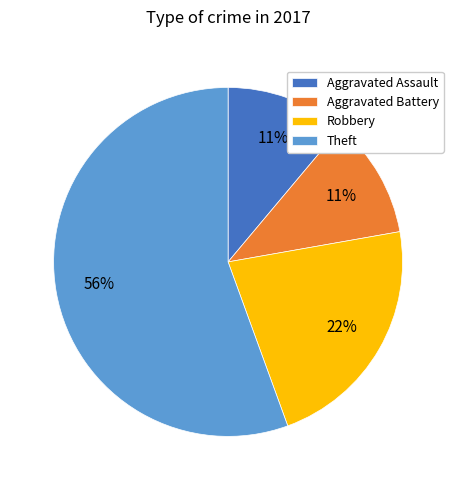

To the nearest percent, what is the difference between the Robbery and Aggravated Assault slice percentages?

11%